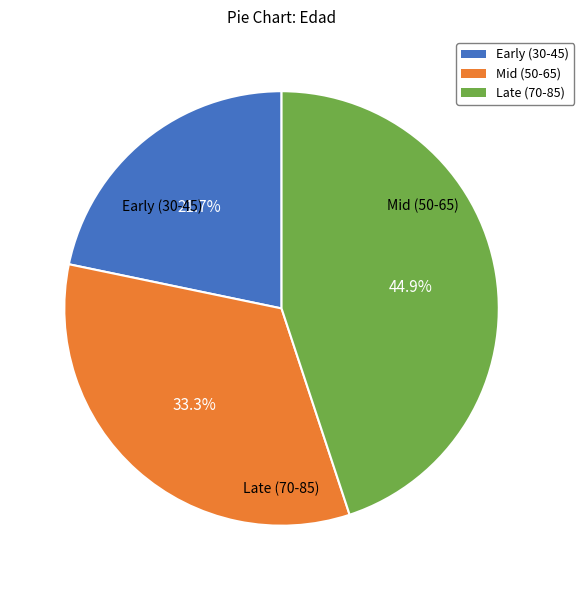

Is there a majority slice in this chart?

No